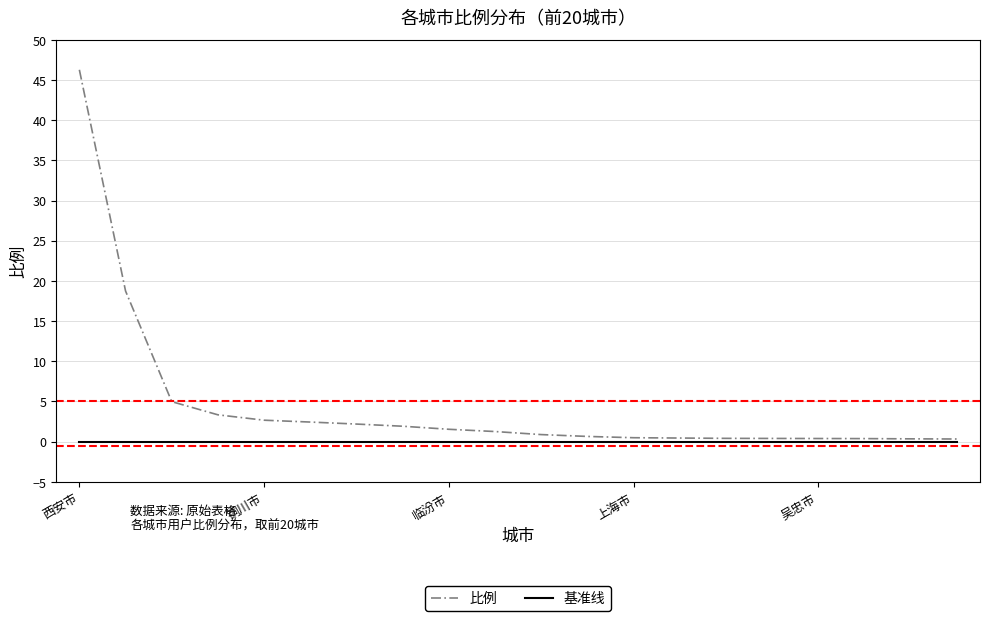

What is the maximum value shown in the chart?

46.3